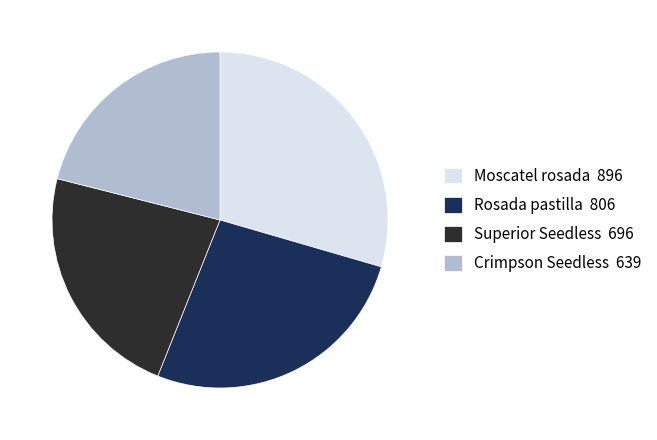

Which has a higher value, Moscatel rosada 896 or Rosada pastilla 806?

Moscatel rosada 896